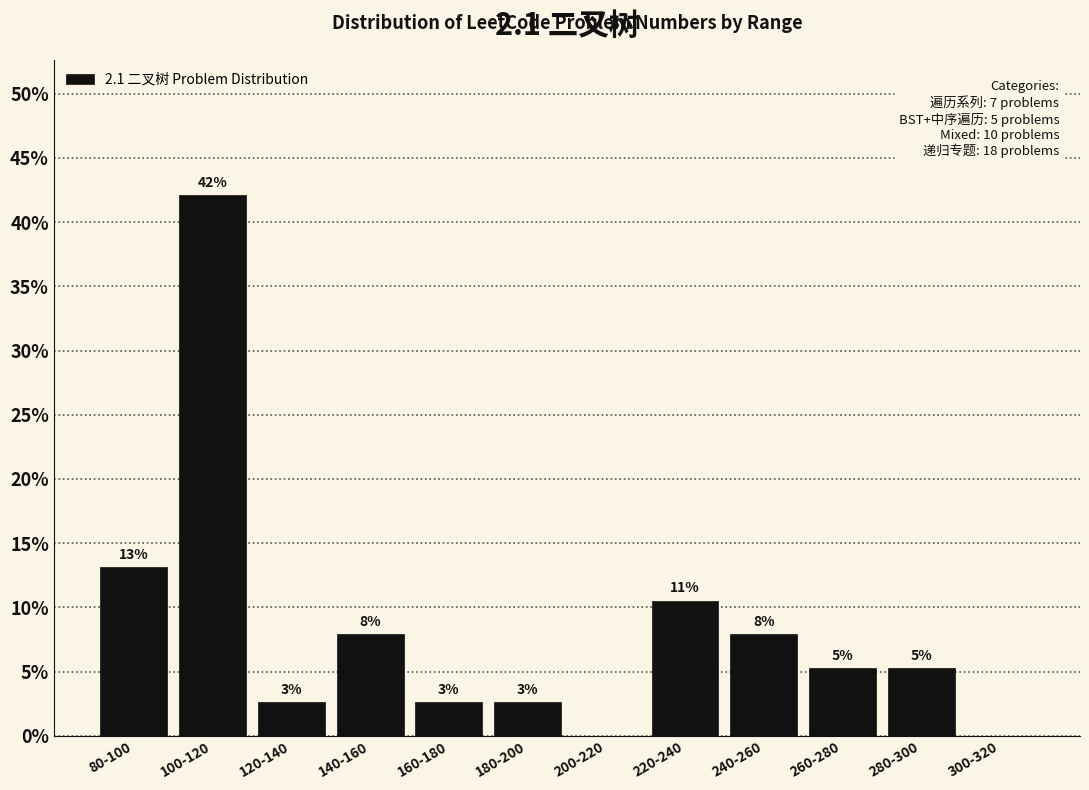

Are the bars horizontal?

No